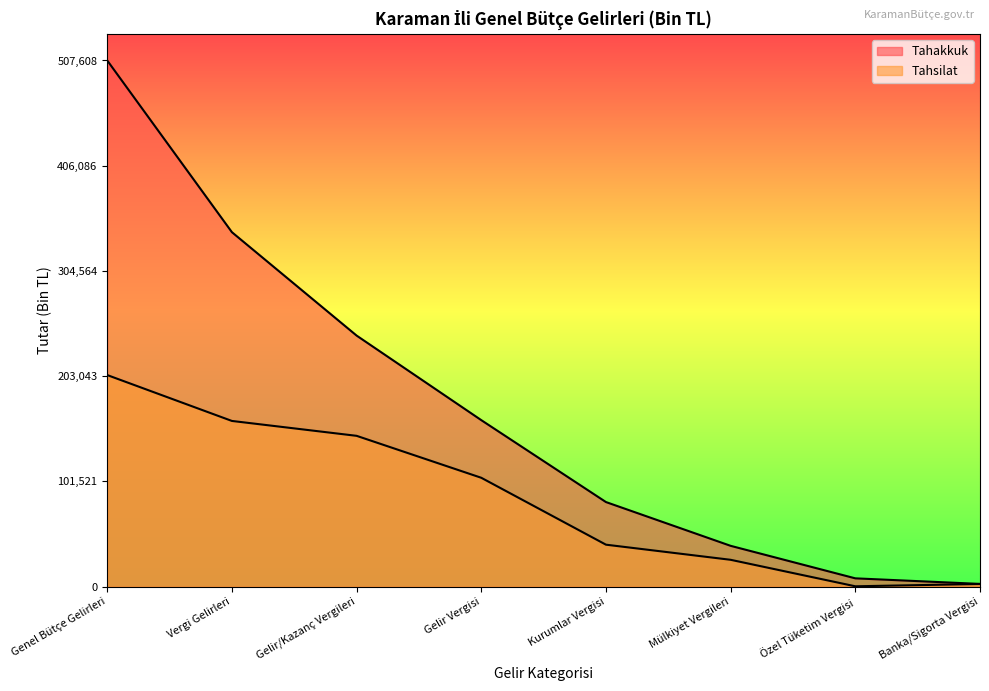

What is the smallest value displayed?

322